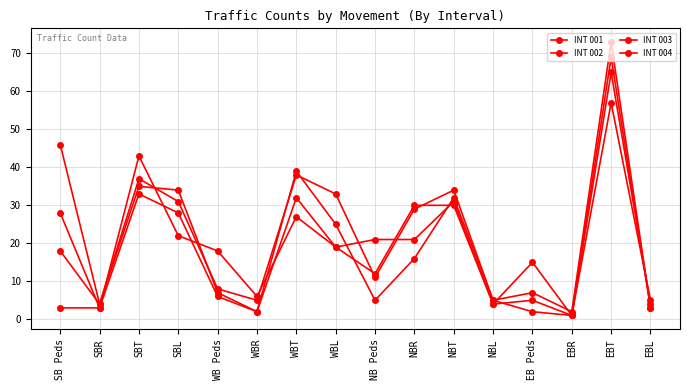

Reading right to left, extract all data points from this chart.

INT 001: EBL=4	EBT=65	EBR=1	EB Peds=15	NBL=4	NBT=31	NBR=21	NB Peds=21	WBL=19	WBT=32	WBR=2	WB Peds=7	SBL=34	SBT=35	SBR=4	SB Peds=46
INT 002: EBL=3	EBT=73	EBR=2	EB Peds=7	NBL=5	NBT=34	NBR=29	NB Peds=11	WBL=33	WBT=38	WBR=5	WB Peds=8	SBL=31	SBT=37	SBR=4	SB Peds=18
INT 003: EBL=3	EBT=69	EBR=1	EB Peds=2	NBL=5	NBT=32	NBR=16	NB Peds=5	WBL=25	WBT=39	WBR=2	WB Peds=6	SBL=28	SBT=33	SBR=3	SB Peds=3
INT 004: EBL=5	EBT=57	EBR=1	EB Peds=5	NBL=4	NBT=30	NBR=30	NB Peds=12	WBL=19	WBT=27	WBR=6	WB Peds=18	SBL=22	SBT=43	SBR=3	SB Peds=28